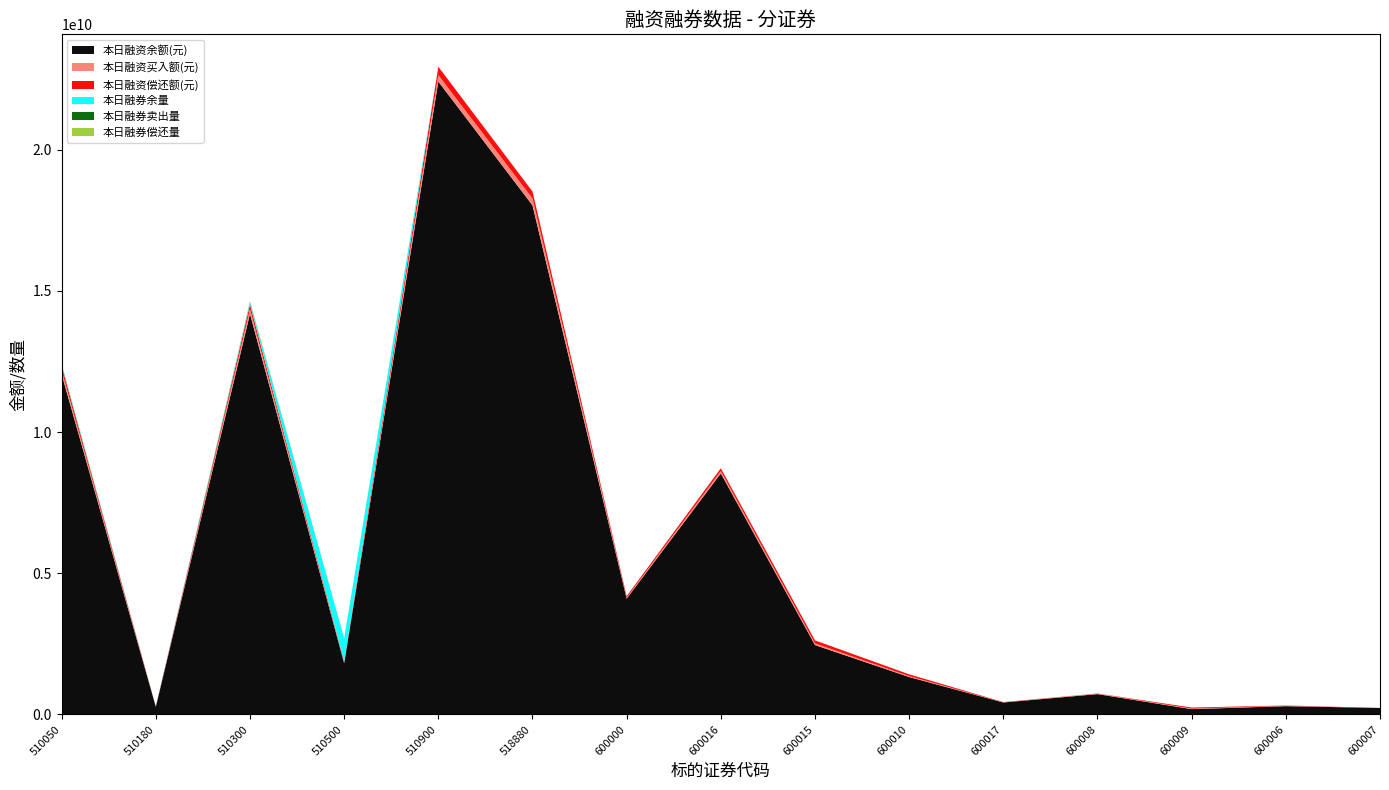

Reading left to right, extract all data points from this chart.

本日融资余额(元): 510050=12046167822	510180=269852871	510300=14185922665	510500=1815197755	510900=22408968261	518880=18026102579	600000=4102072045	600016=8536707789	600015=2458501604	600010=1327086906	600017=425017235	600008=721590952	600009=190051573	600006=295485299	600007=230546674
本日融资买入额(元): 510050=136836184	510180=493964	510300=163540799	510500=28096668	510900=229065811	518880=242974339	600000=32709719	600016=82946147	600015=58147327	600010=30323285	600017=6061381	600008=14276202	600009=17873797	600006=12369042	600007=680235
本日融资偿还额(元): 510050=155568010	510180=5457819	510300=170775322	510500=35805951	510900=295135355	518880=244547398	600000=54842424	600016=96607076	600015=107389739	600010=65102638	600017=8964870	600008=7920824	600009=38000234	600006=9980548	600007=2071659
本日融券余量: 510050=46559193	510180=1860025	510300=70605191	510500=806855935	510900=0	518880=3565100	600000=2060251	600016=1843562	600015=849615	600010=1273000	600017=146300	600008=262703	600009=219287	600006=675000	600007=97400
本日融券卖出量: 510050=14003100	510180=561200	510300=18993276	510500=8603200	510900=0	518880=3500000	600000=302300	600016=213900	600015=657846	600010=20000	600017=11200	600008=32200	600009=11700	600006=471300	600007=20400
本日融券偿还量: 510050=15191600	510180=35500	510300=15445865	510500=7685000	510900=0	518880=38000	600000=105400	600016=544160	600015=180100	600010=1149900	600017=8000	600008=150000	600009=2600	600006=2400	600007=100